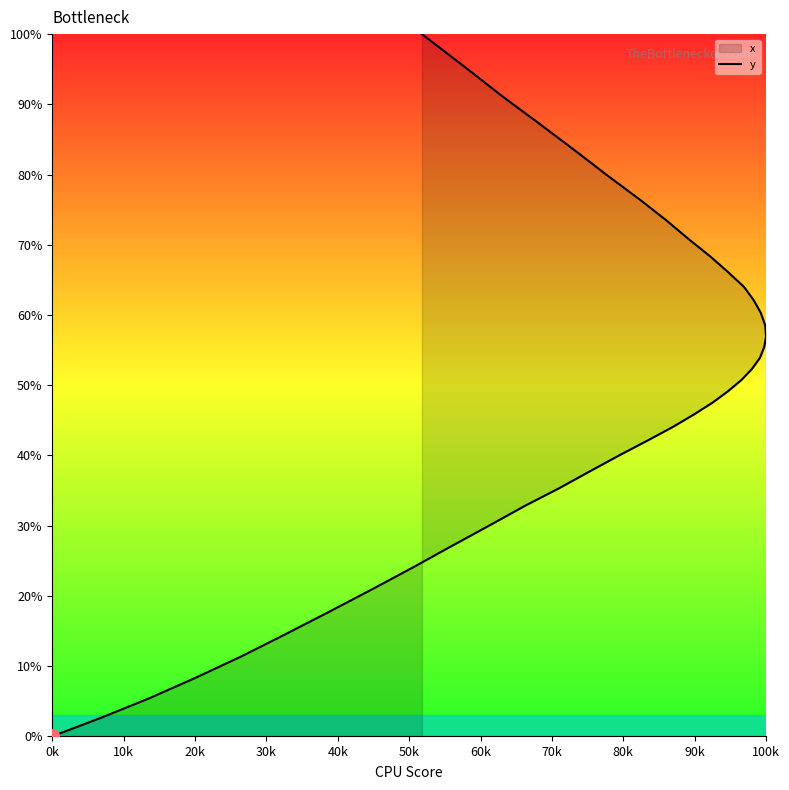

What is the greatest value displayed?

100.0